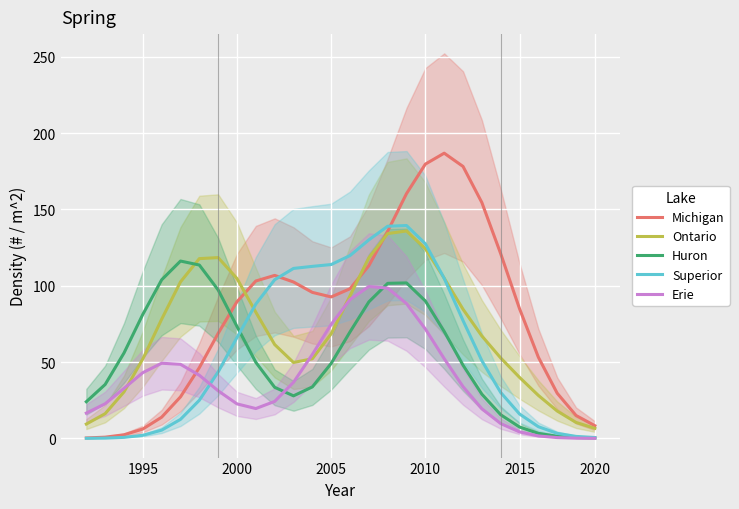

True or false: Ontario has more than 1 points higher than both neighbors.

True